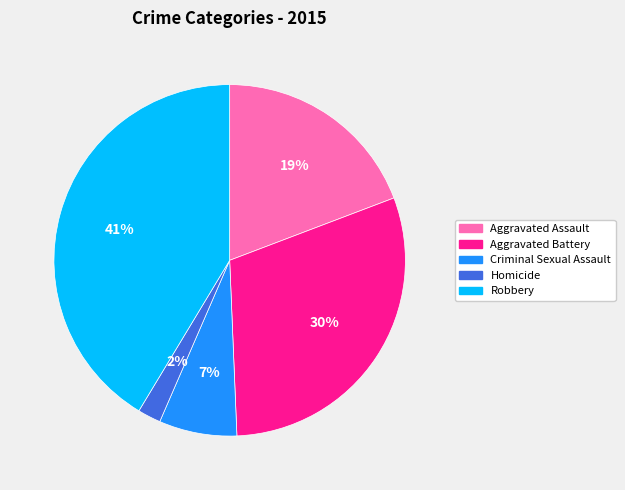

Does Robbery account for over 50% of the chart?

No